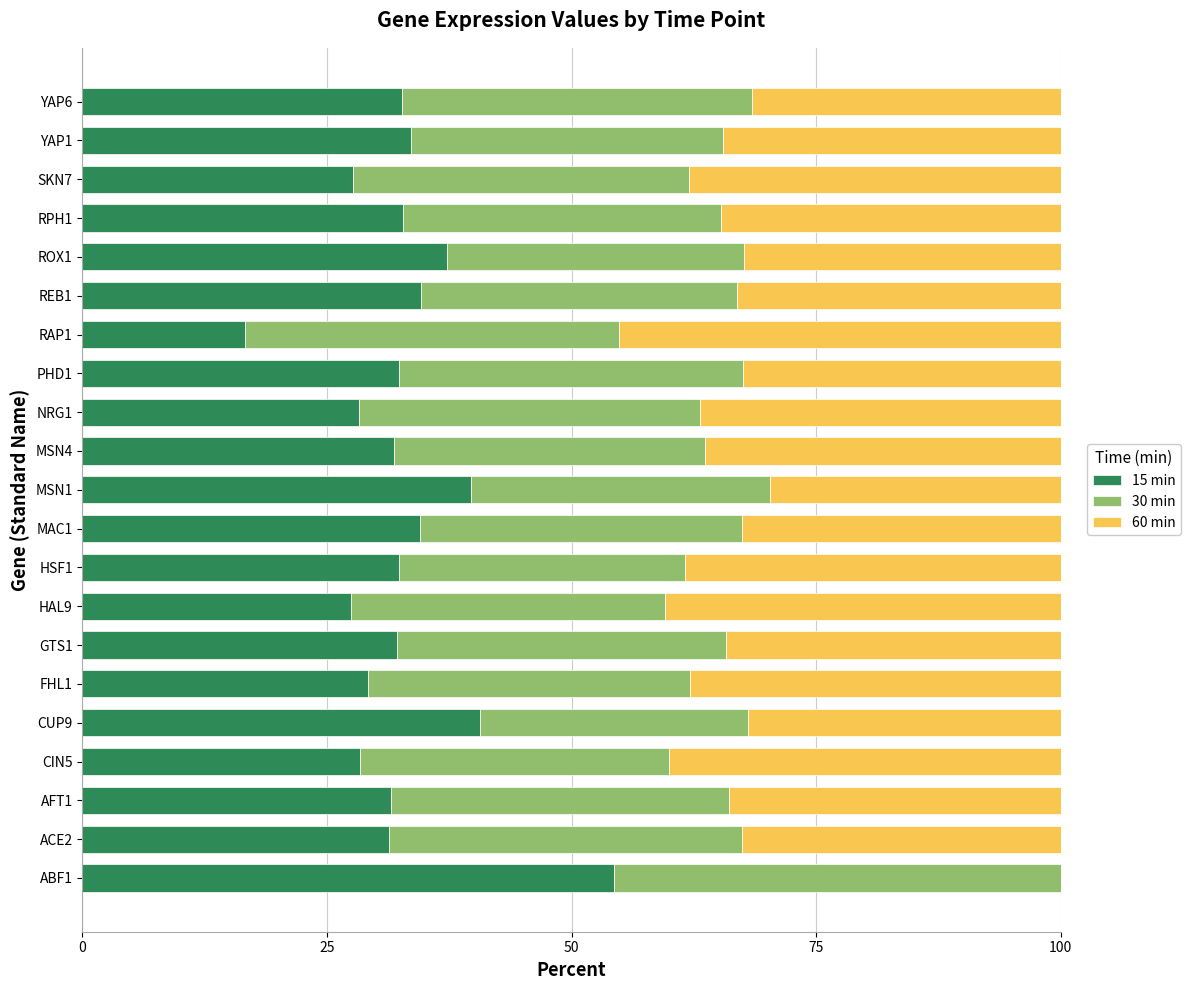

Is it true that 15 min equals 31.9 at MSN4?

True